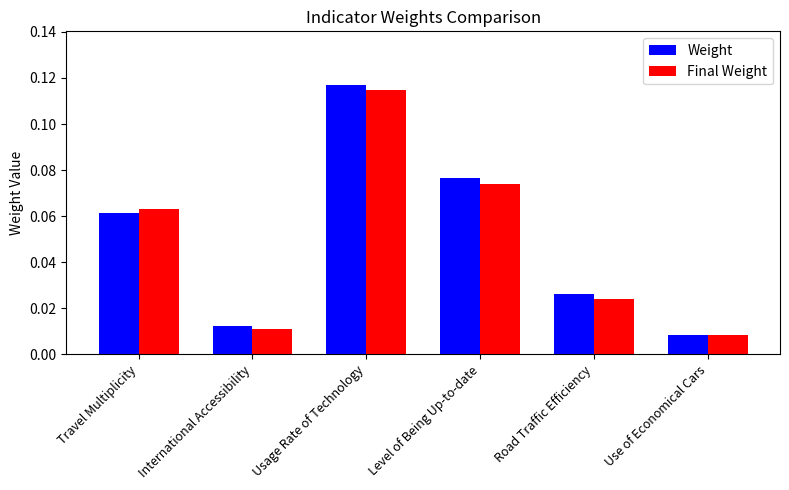

At International Accessibility, list the series in order from largest to smallest.

Weight, Final Weight